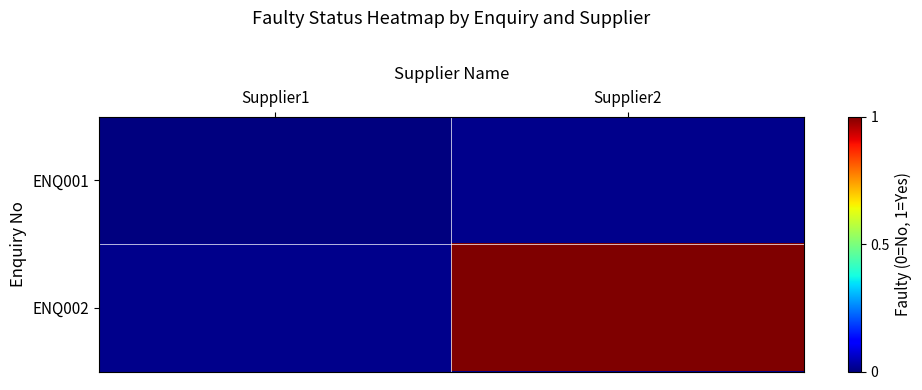

At which label does ENQ002 reach its minimum?

Supplier1